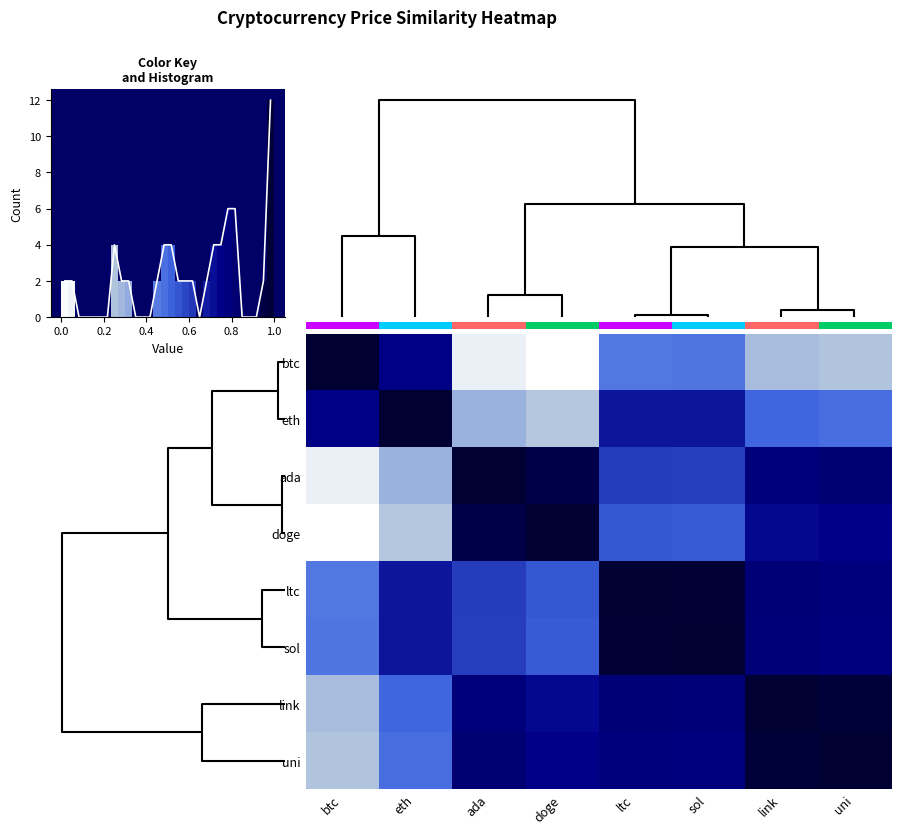

What is the difference between the second highest and second lowest values in the uni series?

0.5